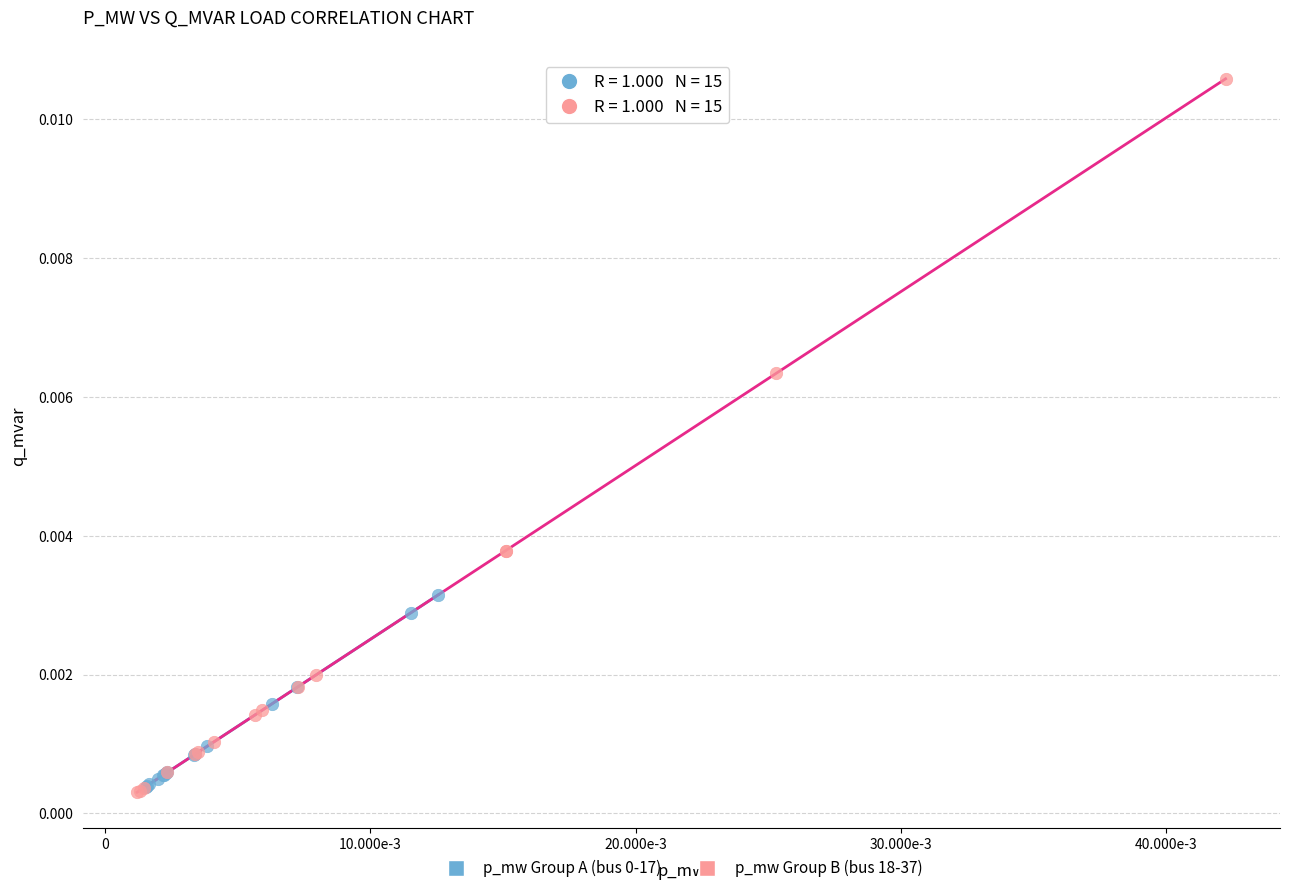

Which series reaches the maximum Y coordinate?

p_mw Group B (bus 18-37)